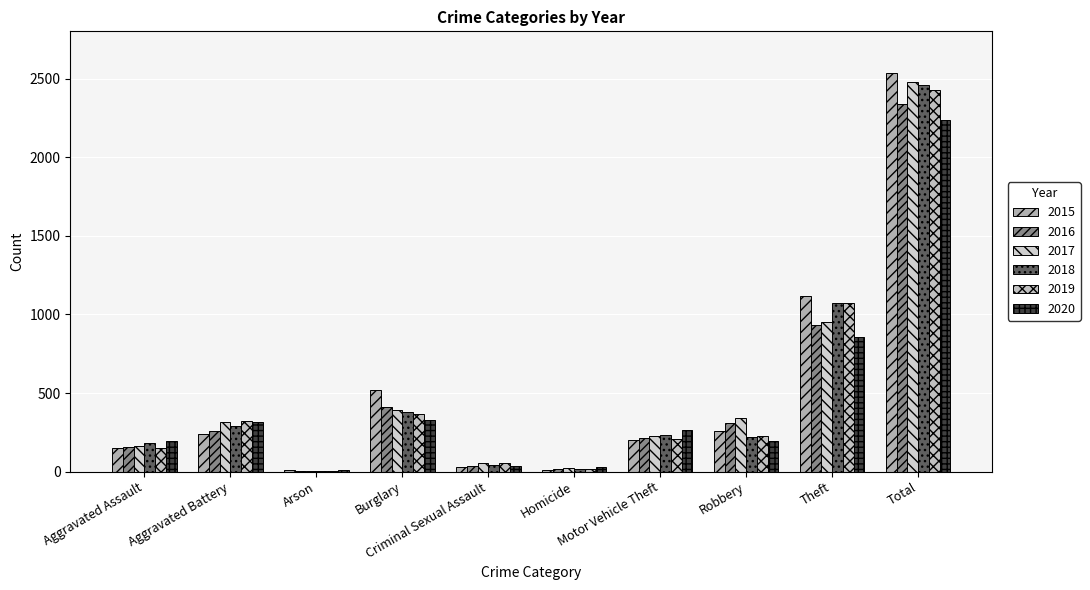

How many categories are shown in the chart?

10